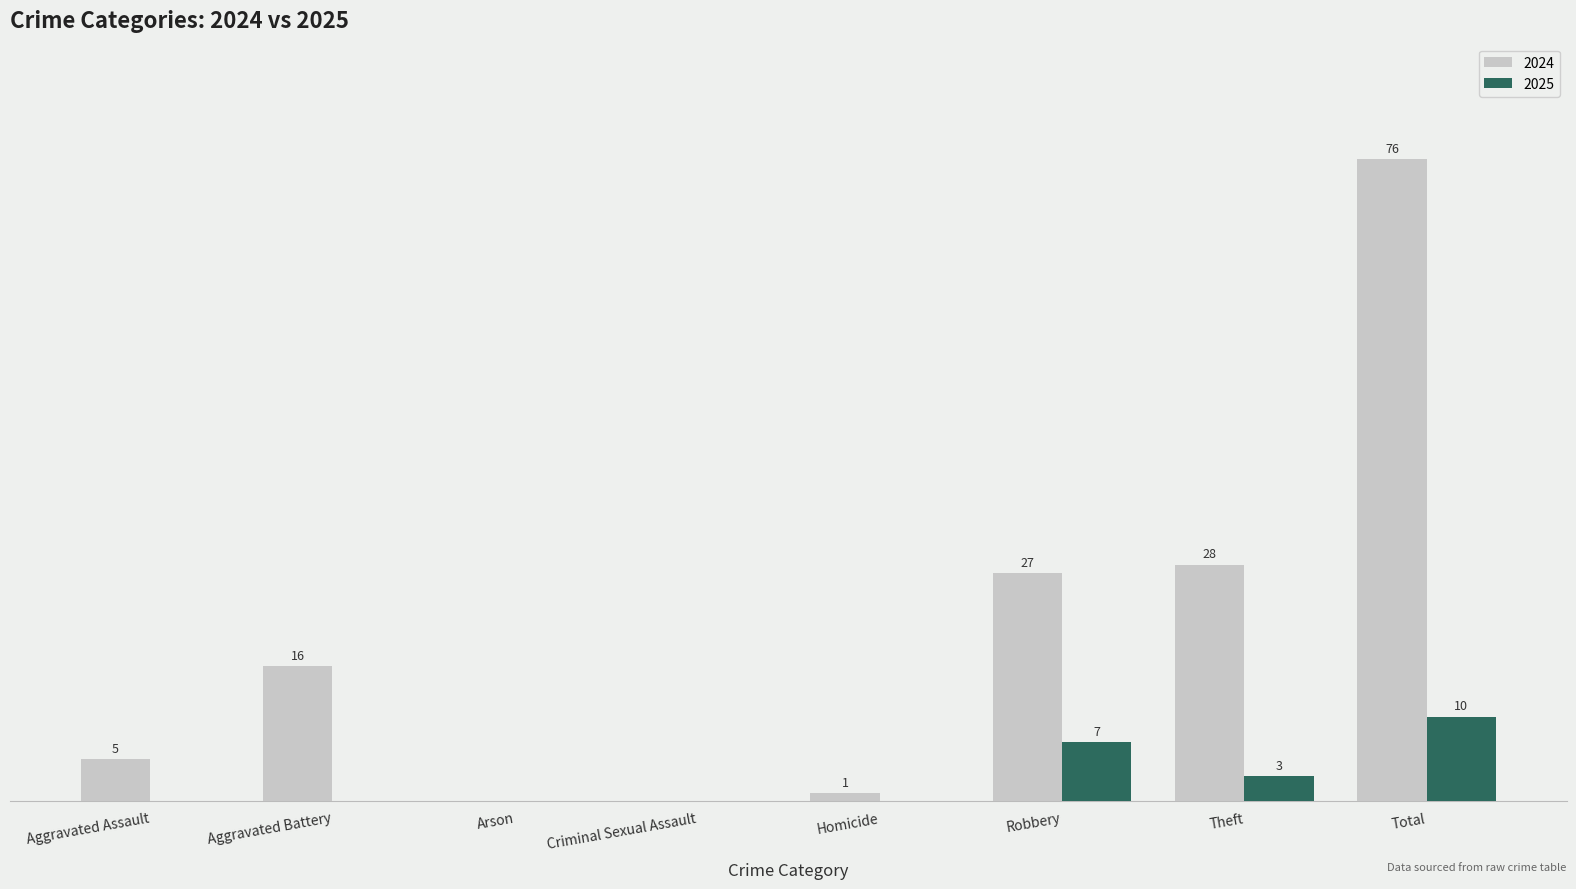

At which label is 2024 closest to 38?

Theft